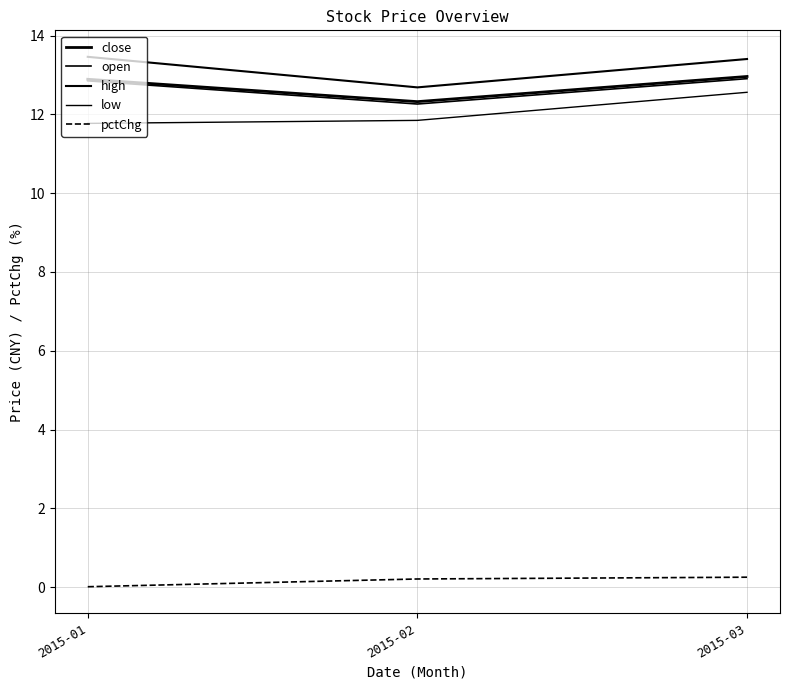

Reading left to right, list all the values displayed in this chart.

close: 2015-01=12.9	2015-02=12.3	2015-03=13.0
open: 2015-01=12.8	2015-02=12.3	2015-03=12.9
high: 2015-01=13.5	2015-02=12.7	2015-03=13.4
low: 2015-01=11.8	2015-02=11.8	2015-03=12.6
pctChg: 2015-01=0.0	2015-02=0.2	2015-03=0.3